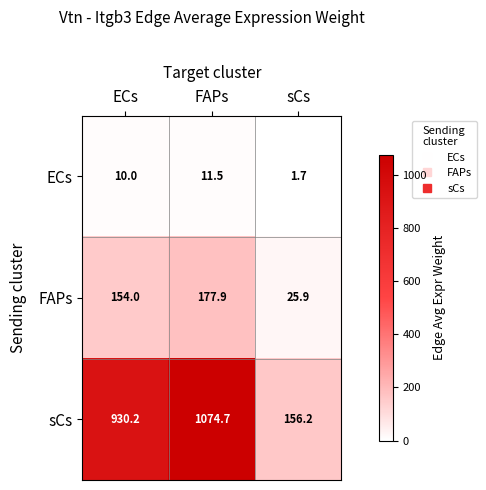

Reading left to right, what are all the values shown in this chart?

ECs: ECs=10.0	FAPs=11.5	sCs=1.7
FAPs: ECs=154.0	FAPs=177.9	sCs=25.9
sCs: ECs=930.2	FAPs=1074.7	sCs=156.2